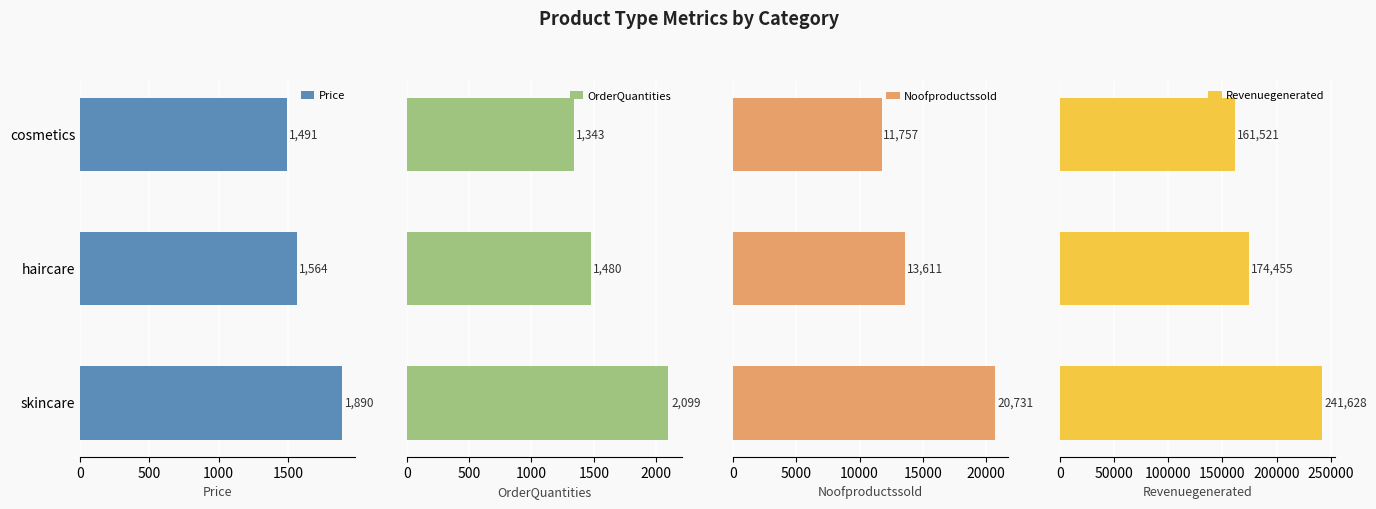

Reading right to left, extract all data points from this chart.

Price: 1890.4	1564.5	1491.4
OrderQuantities: 2099.0	1480.0	1343.0
Noofproductssold: 20731.0	13611.0	11757.0
Revenuegenerated: 241628.2	174455.4	161521.3